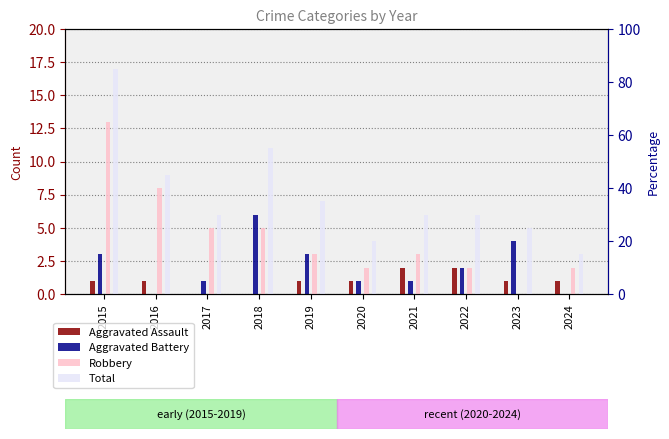

What is the sum of the Aggravated Assault values at 2024 and 2015?

2